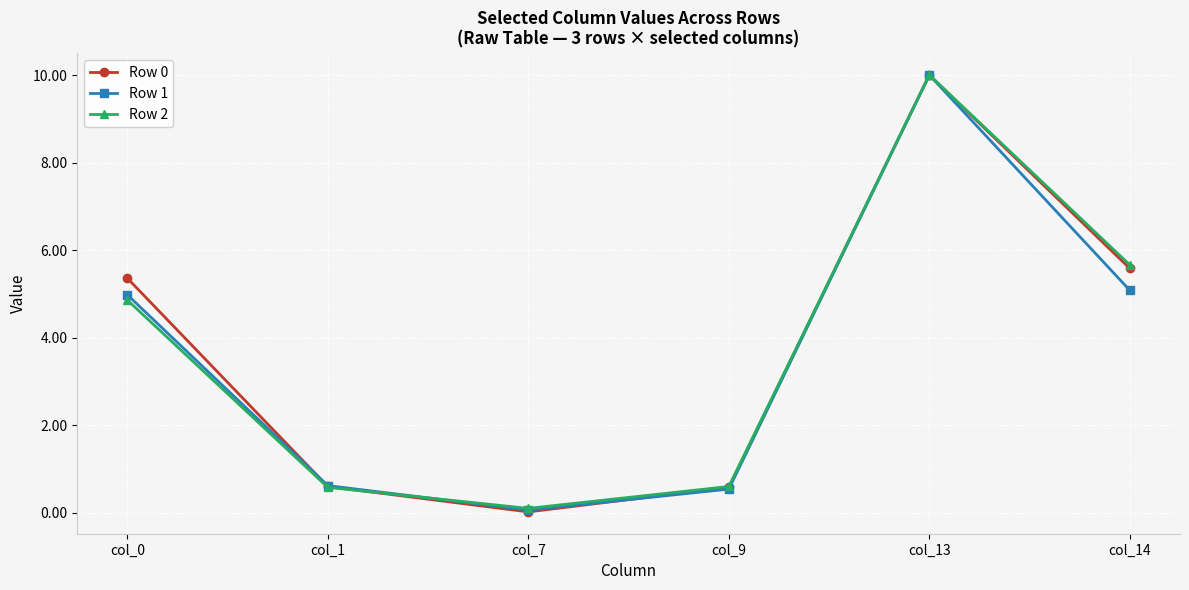

Which category has the lowest value across all series?

col_7